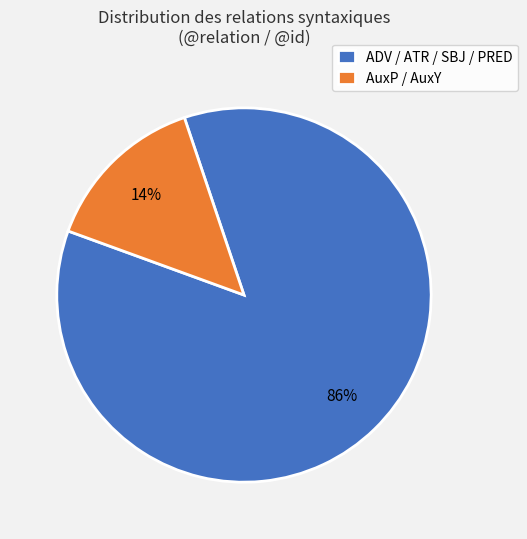

Count the number of slices in the pie.

2